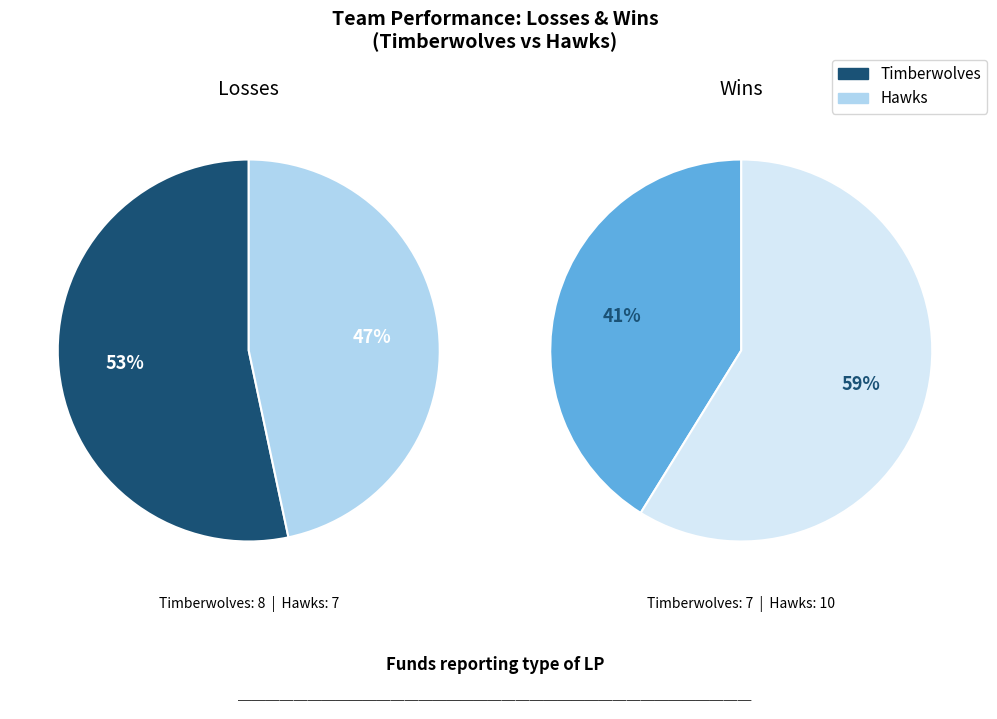

To the nearest percent, what is the difference between the largest and smallest slice percentages?

7%